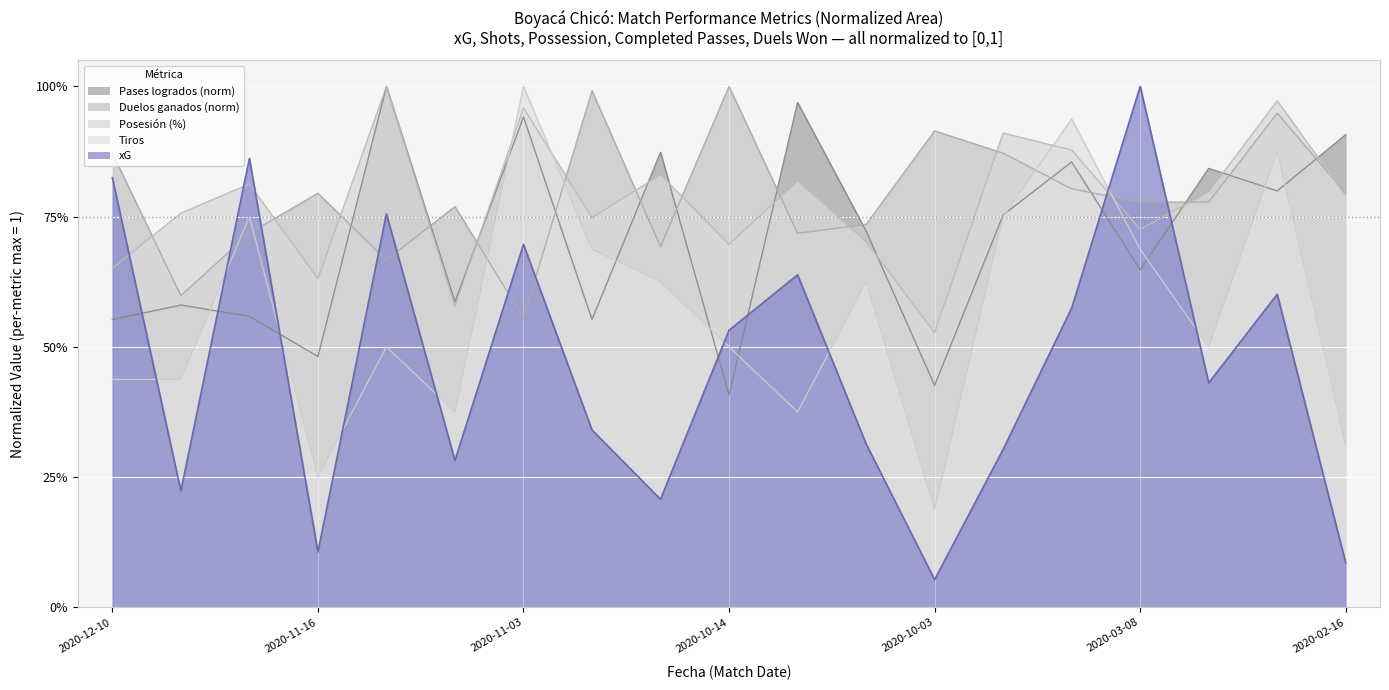

At which category does xG reach its first local valley?

2020-12-05